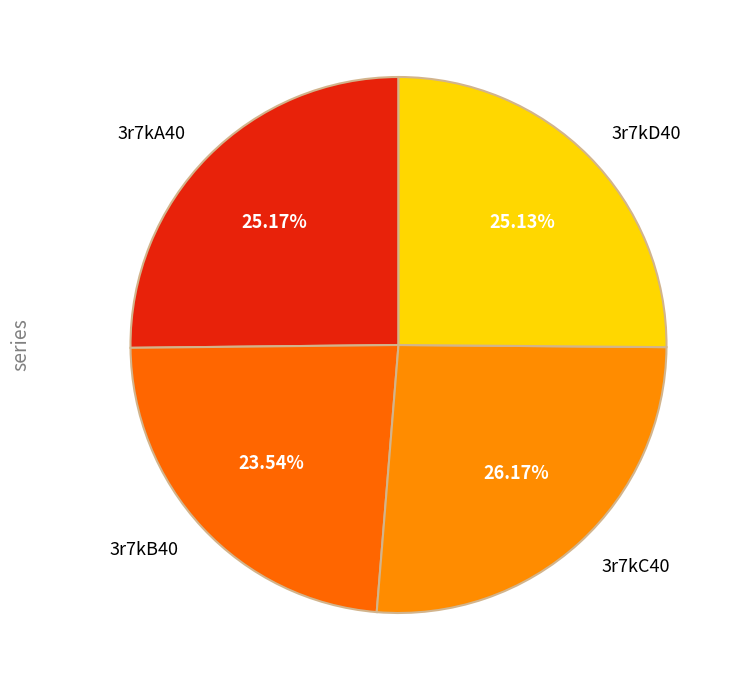

To the nearest percent, what is the average slice percentage?

25%